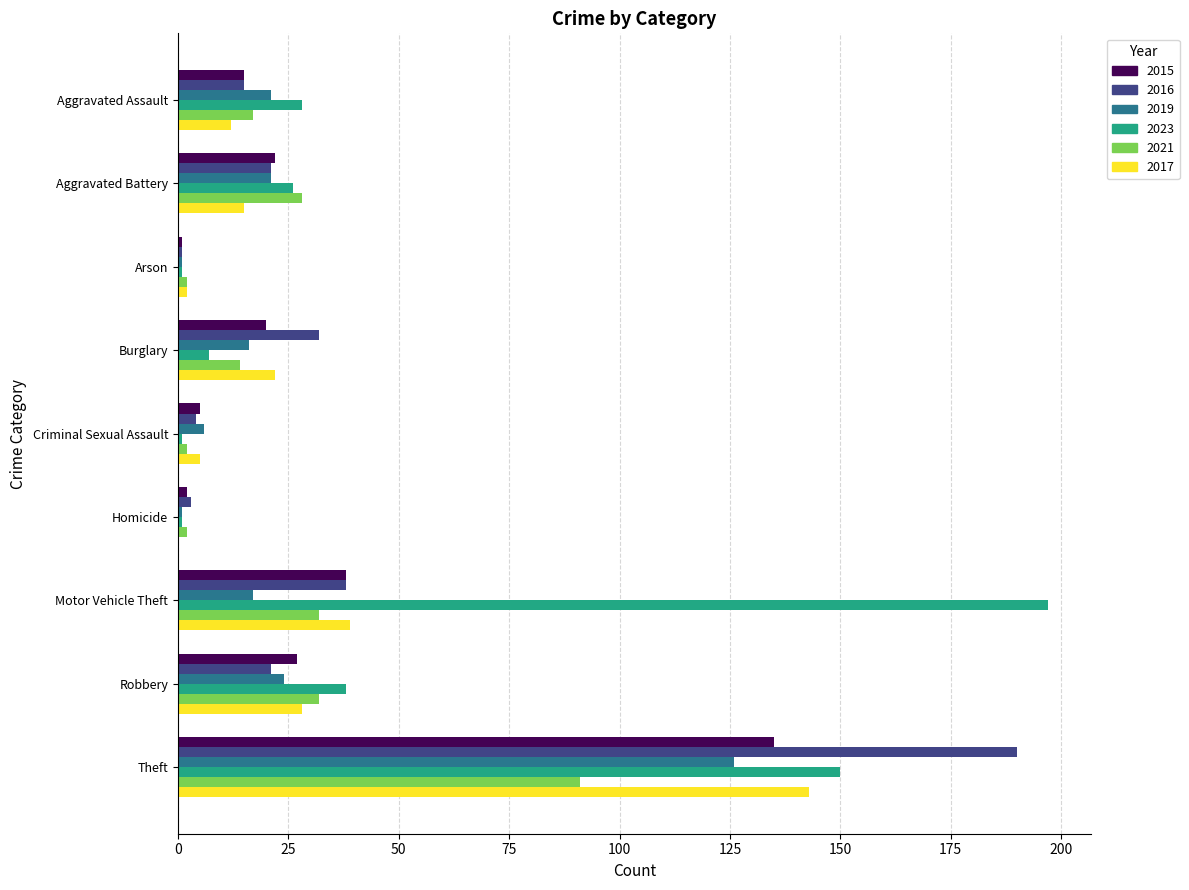

Which label corresponds to the largest value in the chart?

Motor Vehicle Theft